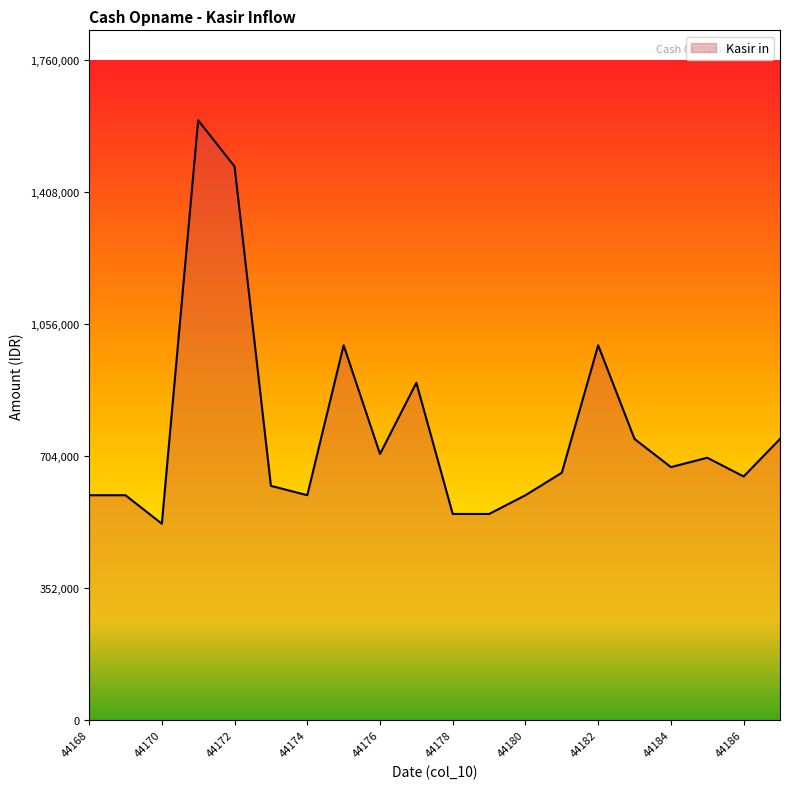

What is the difference between the maximum and minimum values?

1076000